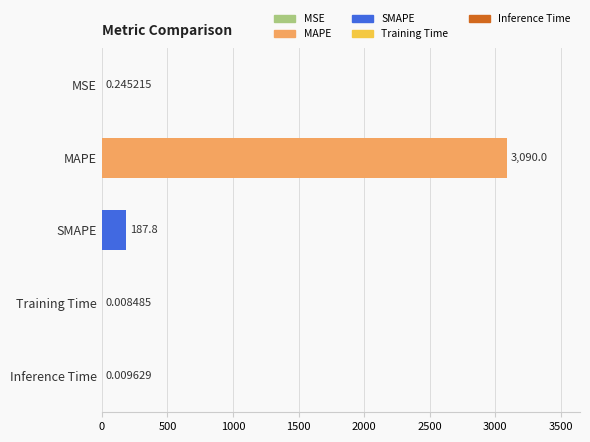

Where is the data nearest to the value 1545?

SMAPE